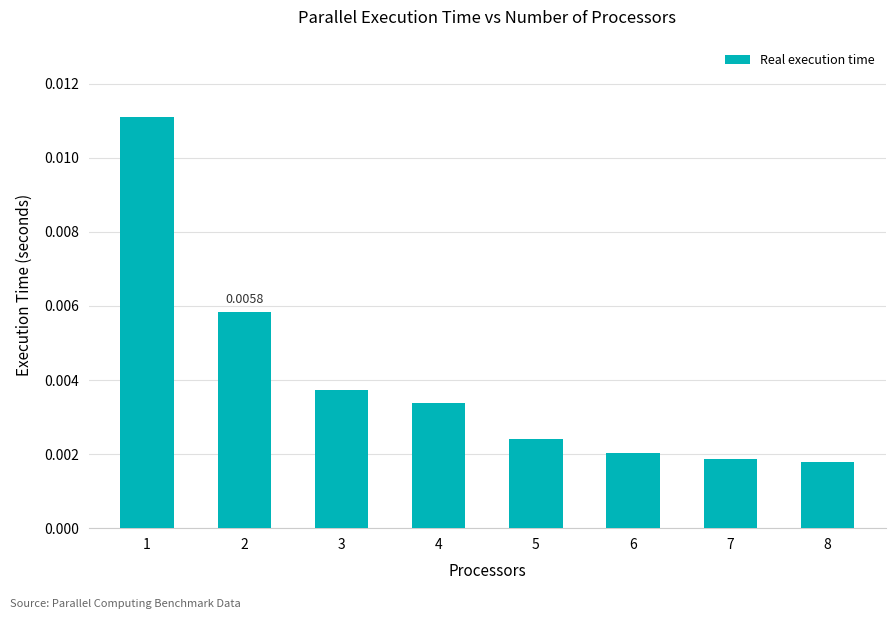

Count the values in the range 0 to 1.

8